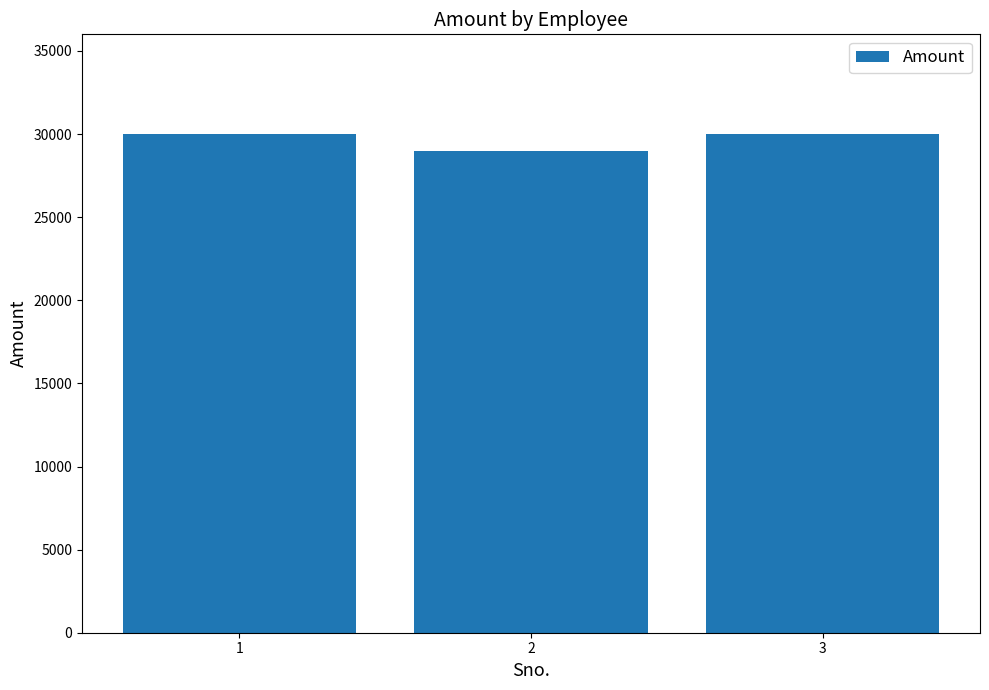

What is the smallest value displayed?

29000